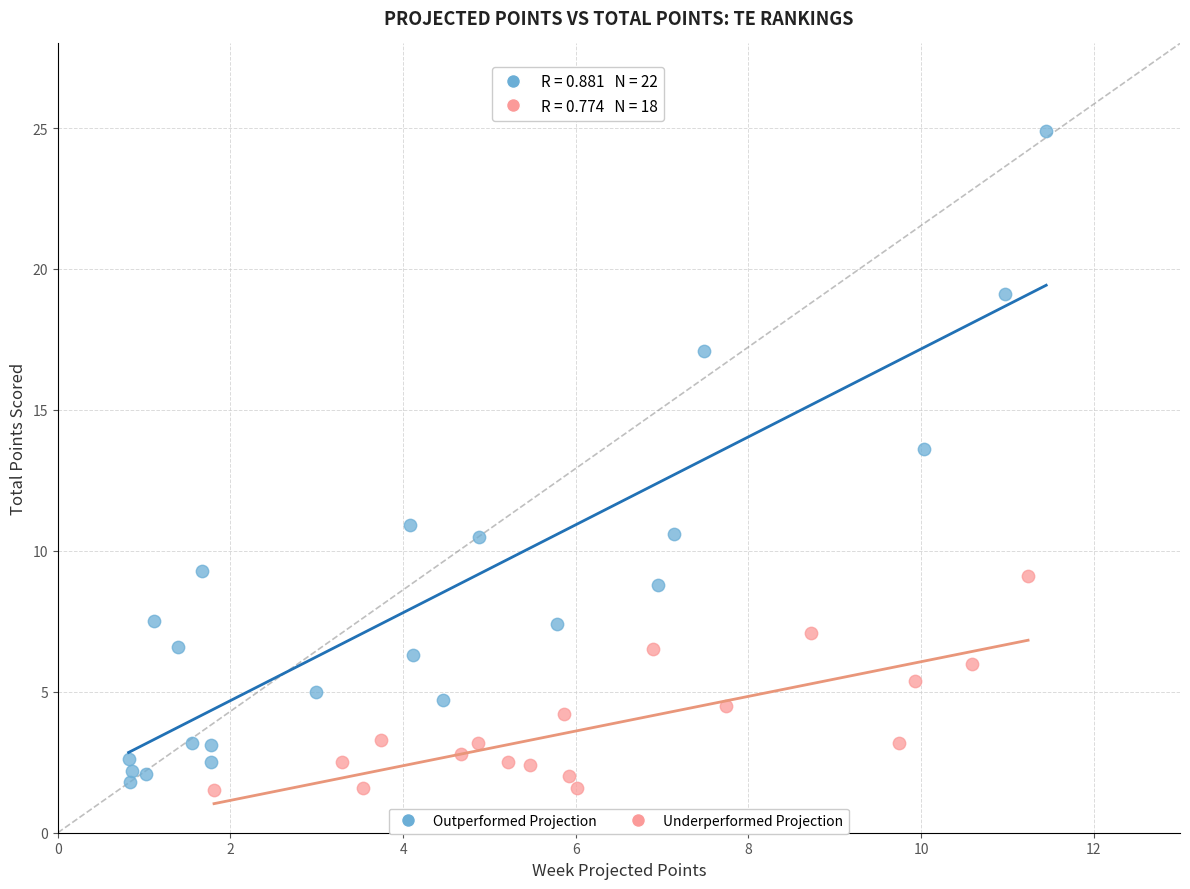

Which series reaches the maximum Y coordinate?

Outperformed Projection